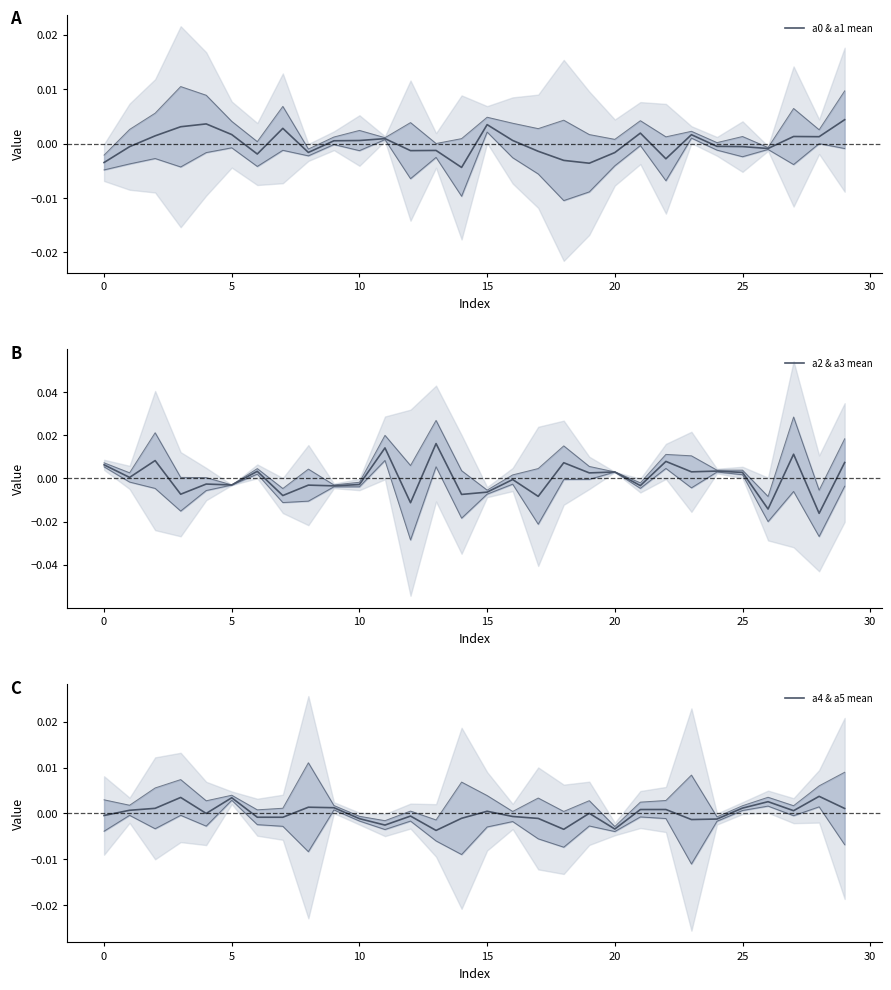

Is it true that a5 equals 0.0 at 1?

True